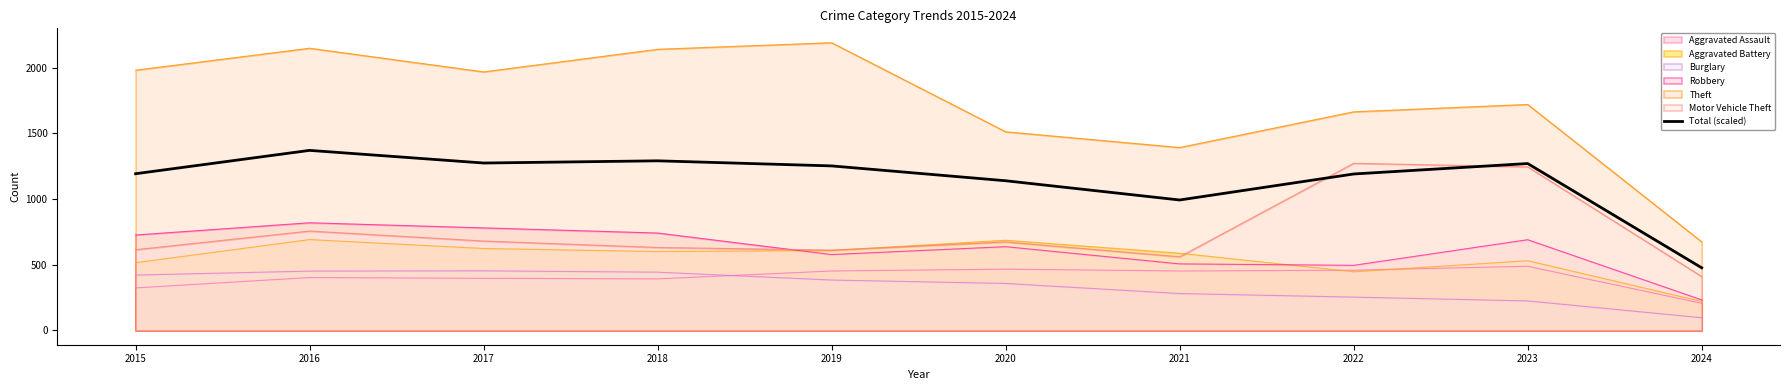

At which category does the data reach its first local peak?

2016